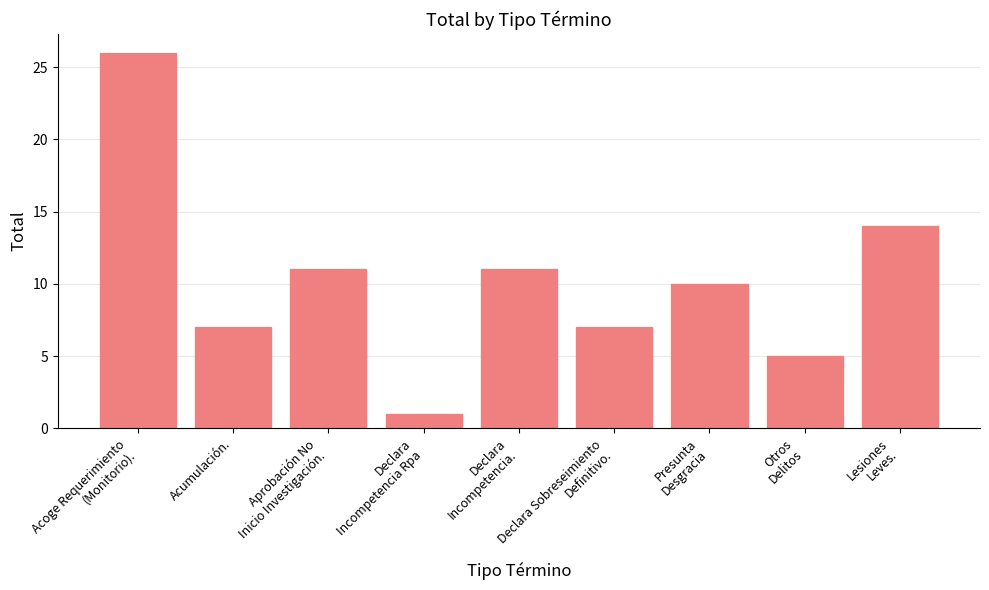

What is the maximum value shown in the chart?

26